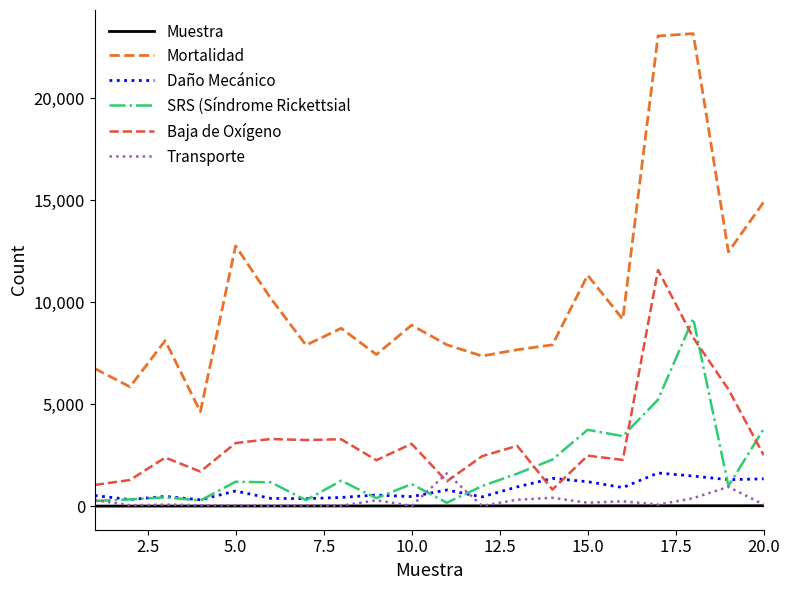

Which series has the largest total across all categories?

Mortalidad